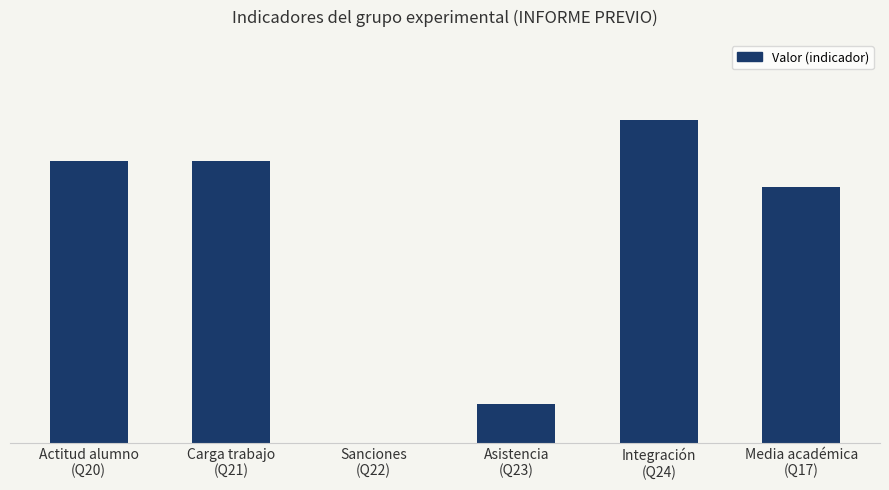

What is the difference between the maximum and minimum values?

8.0